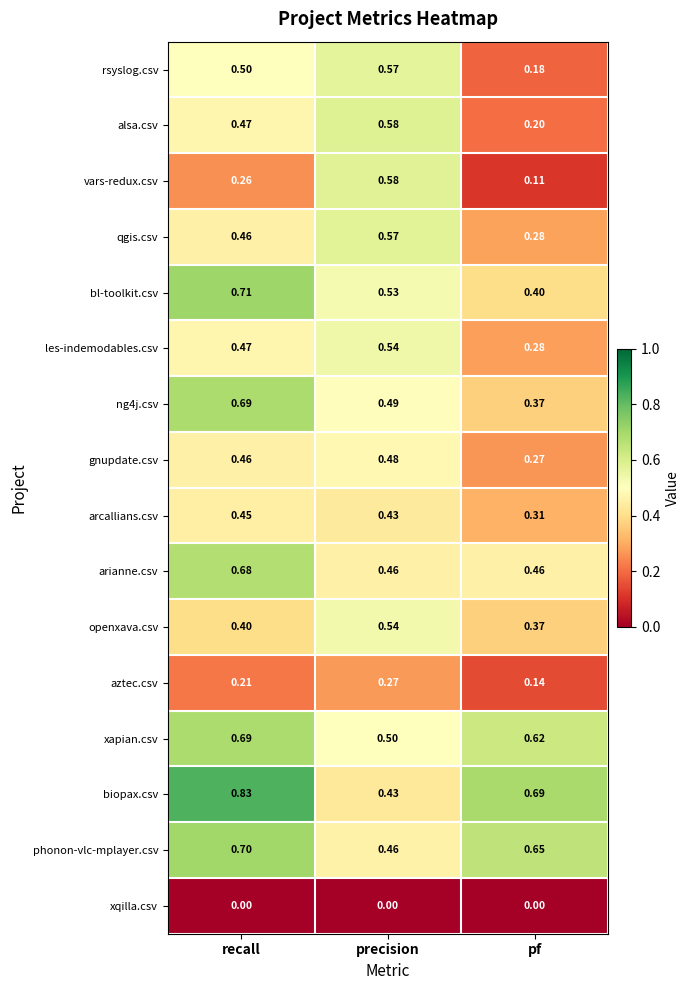

What is the spread (max minus min) of values at pf?

0.7